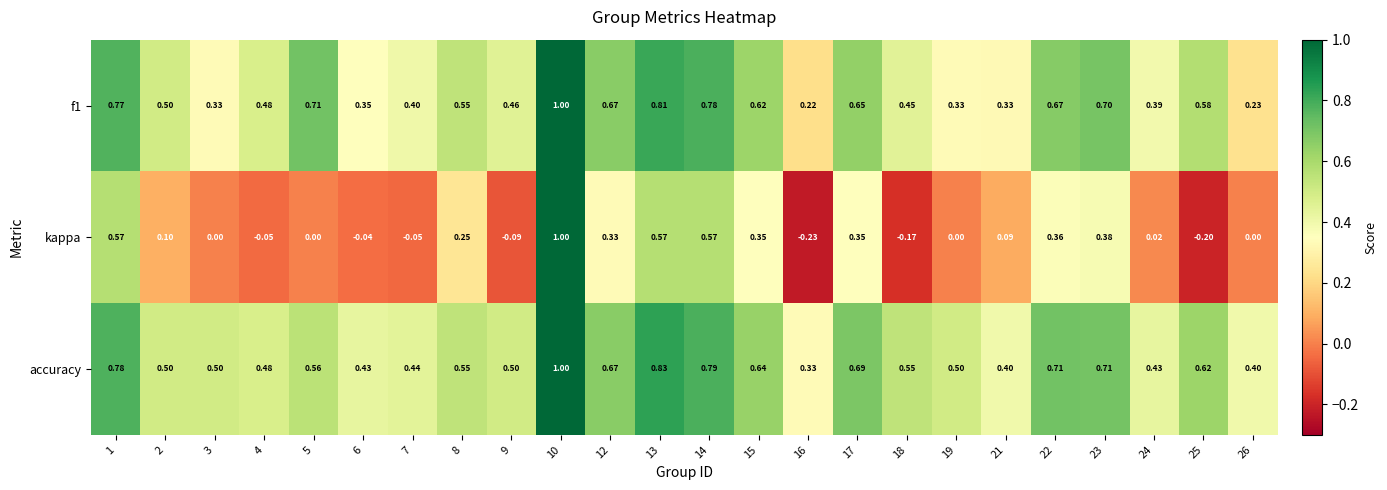

Which series has the largest range (max minus min)?

kappa